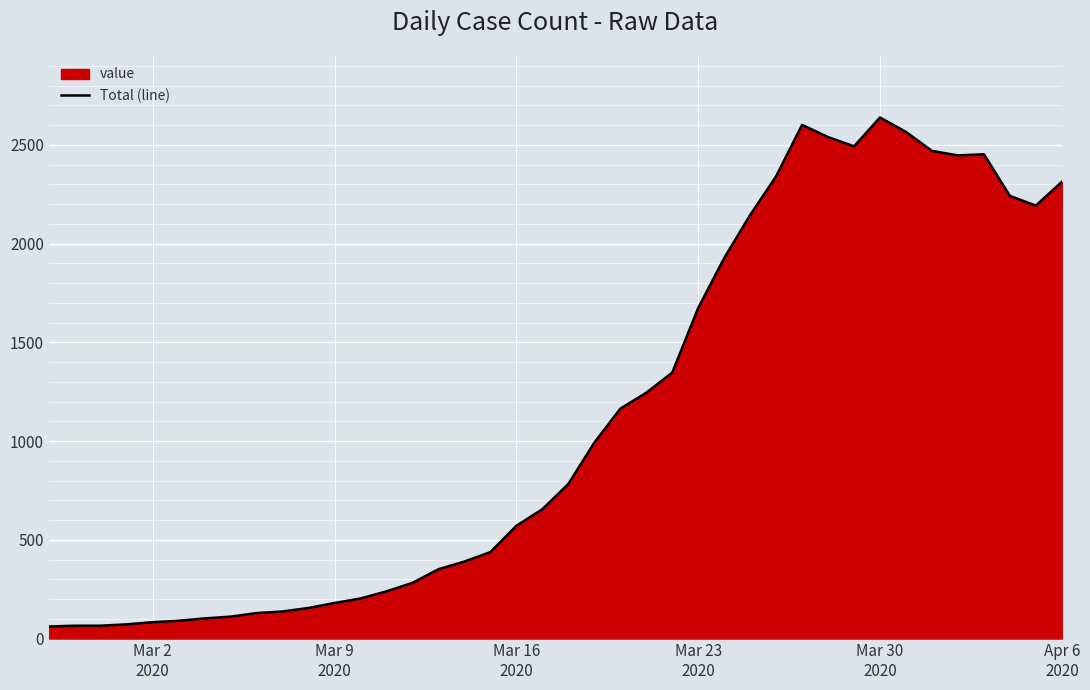

How many interior local valleys (lower than both neighbors) does the data have?

3